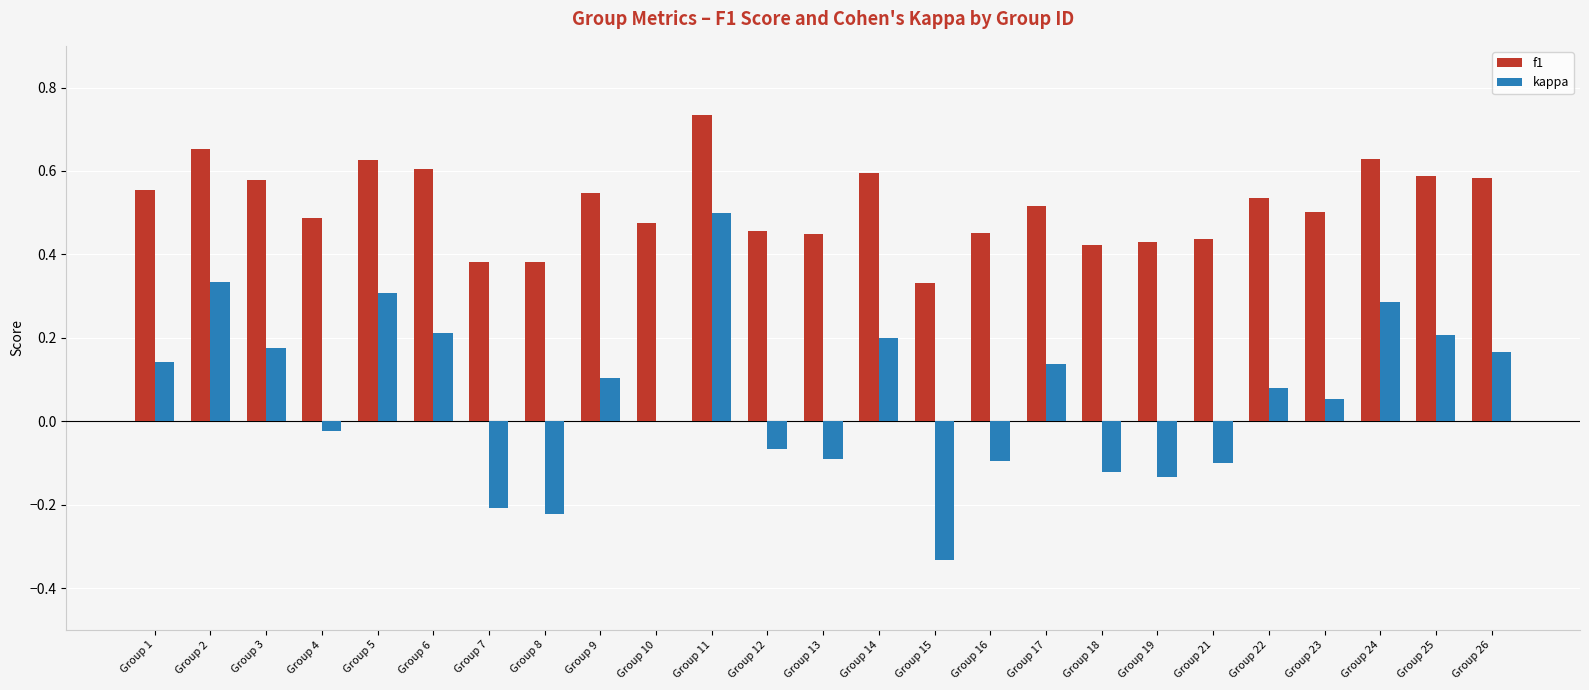

True or false: f1 has a value of 0.6 at Group 24.

True